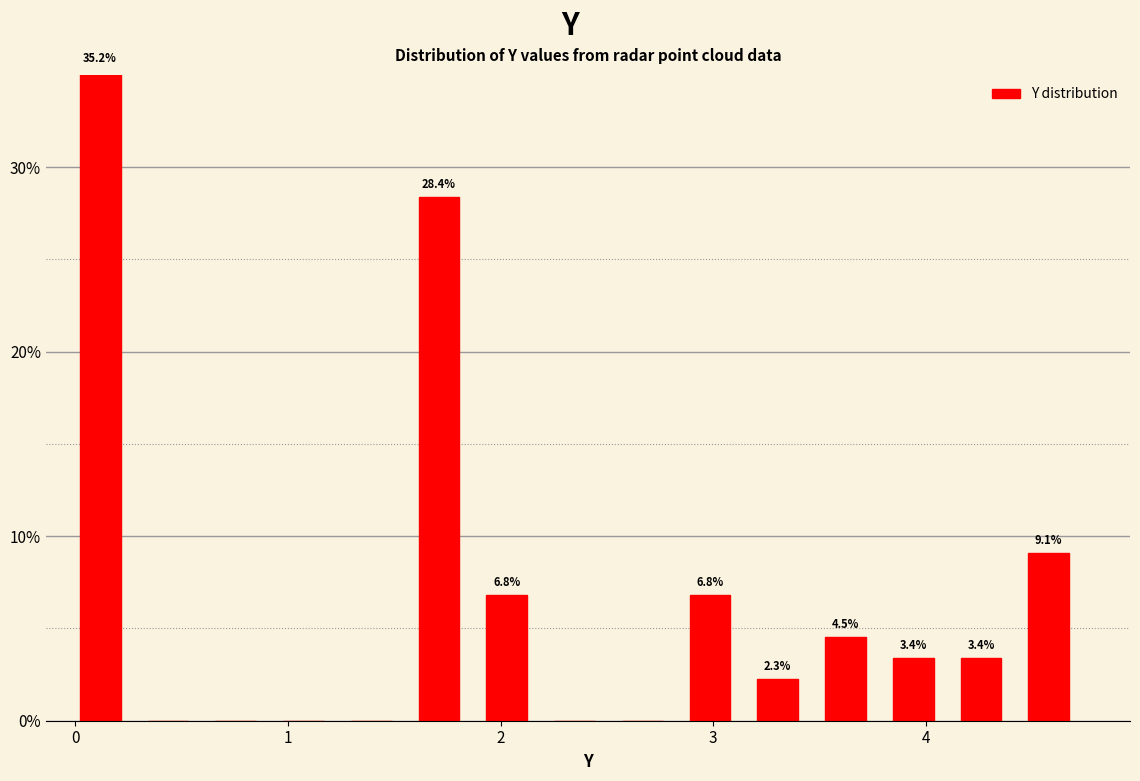

Around what value on the x-axis is the tallest bar? Give the approximate position of its centre, as read against the axis.

0.1